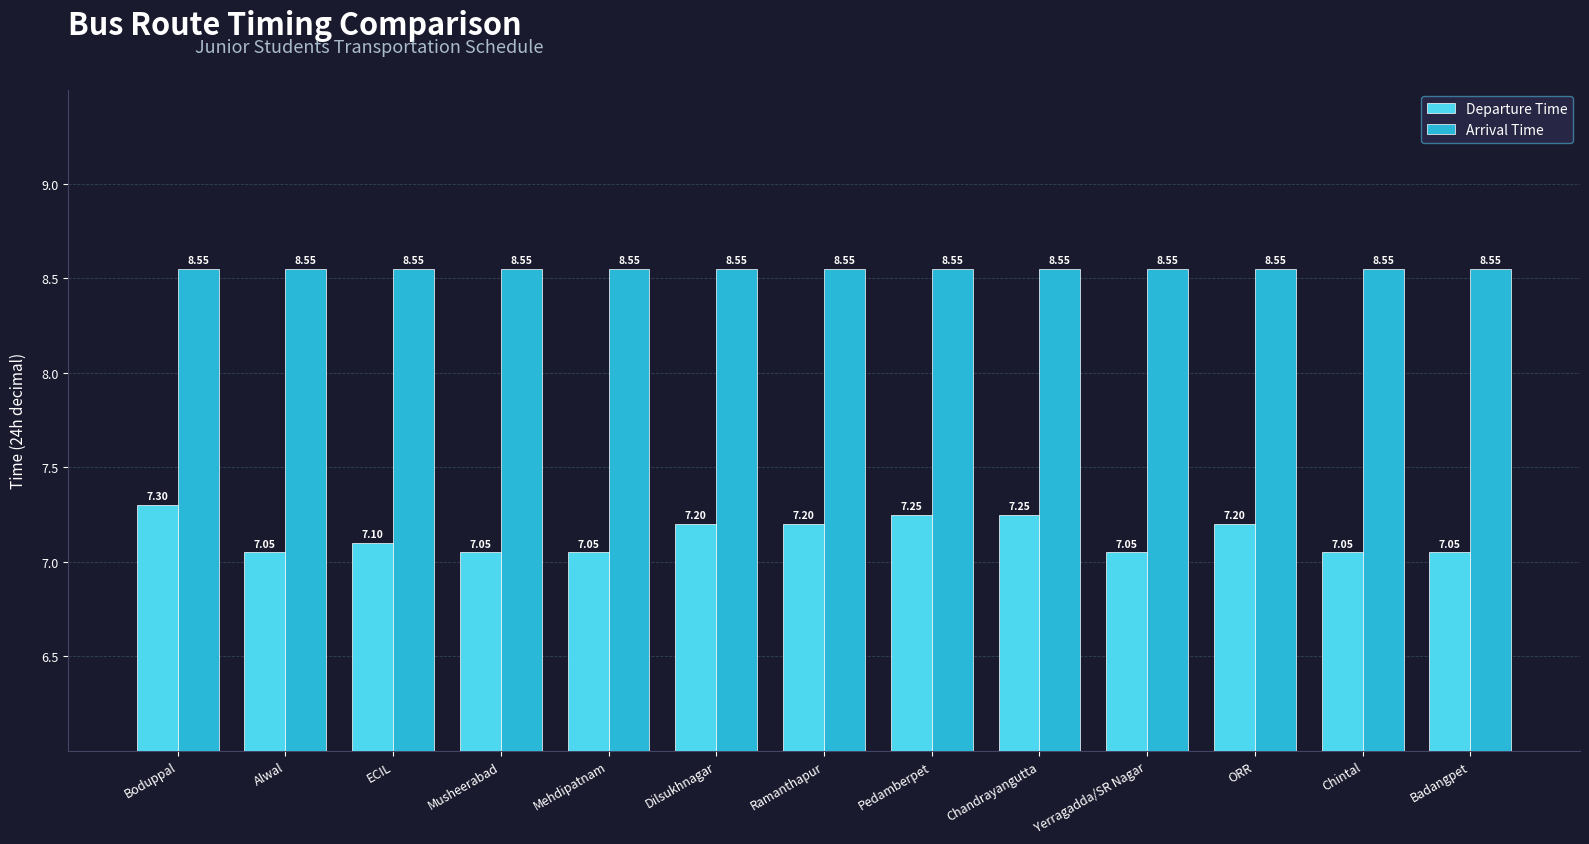

What is the sum of the Arrival Time values at Mehdipatnam and Chandrayangutta?

17.1